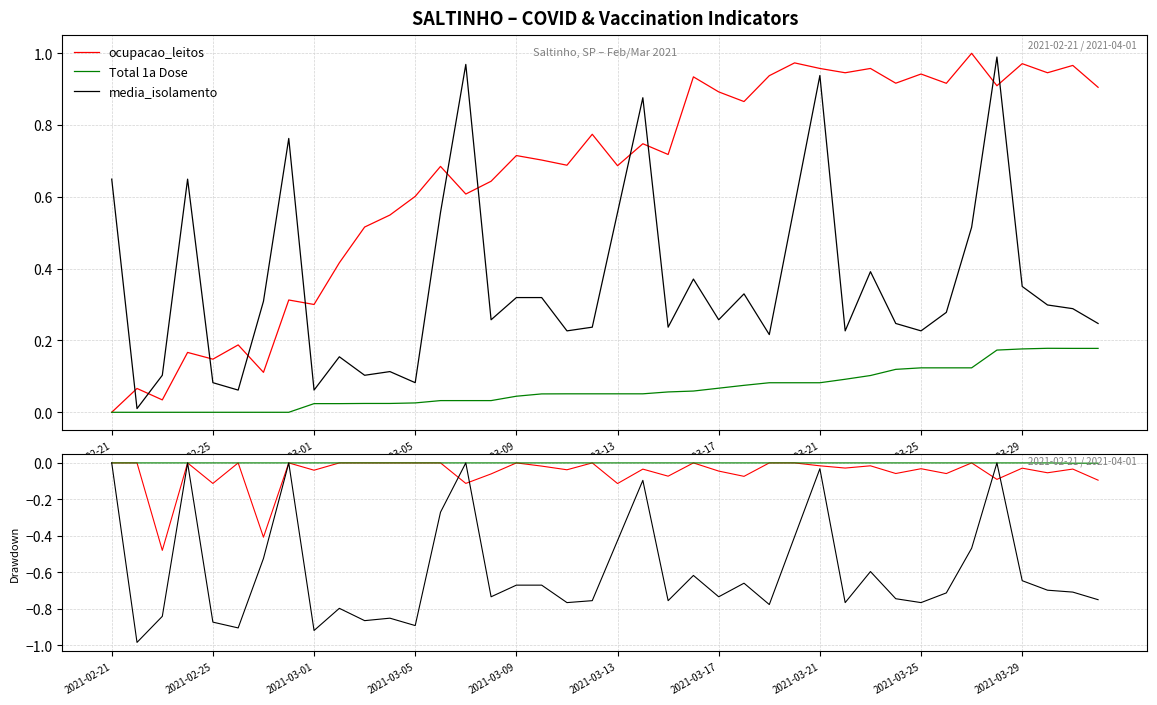

Reading right to left, what are all the values shown in this chart?

ocupacao_leitos: -0.1	-0.0	-0.1	-0.0	-0.1	0.0	-0.1	-0.0	-0.1	-0.0	-0.0	-0.0	0.0	0.0	-0.1	-0.0	0.0	-0.1	-0.0	-0.1	0.0	-0.0	-0.0	0.0	-0.1	-0.1	0.0	0.0	0.0	0.0	0.0	-0.0	0.0	-0.4	0.0	-0.1	0.0	-0.5	0.0	0.0
Total 1a Dose: -0.0	-0.0	0.0	0.0	0.0	0.0	0.0	0.0	0.0	0.0	0.0	0.0	0.0	0.0	0.0	0.0	0.0	0.0	0.0	0.0	0.0	0.0	0.0	0.0	0.0	0.0	0.0	0.0	0.0	0.0	0.0	0.0	0.0	0.0	0.0	0.0	0.0	0.0	0.0	0.0
media_isolamento: -0.7	-0.7	-0.7	-0.6	0.0	-0.5	-0.7	-0.8	-0.7	-0.6	-0.8	-0.0	-0.4	-0.8	-0.7	-0.7	-0.6	-0.8	-0.1	-0.4	-0.8	-0.8	-0.7	-0.7	-0.7	0.0	-0.3	-0.9	-0.9	-0.9	-0.8	-0.9	0.0	-0.5	-0.9	-0.9	0.0	-0.8	-1.0	0.0